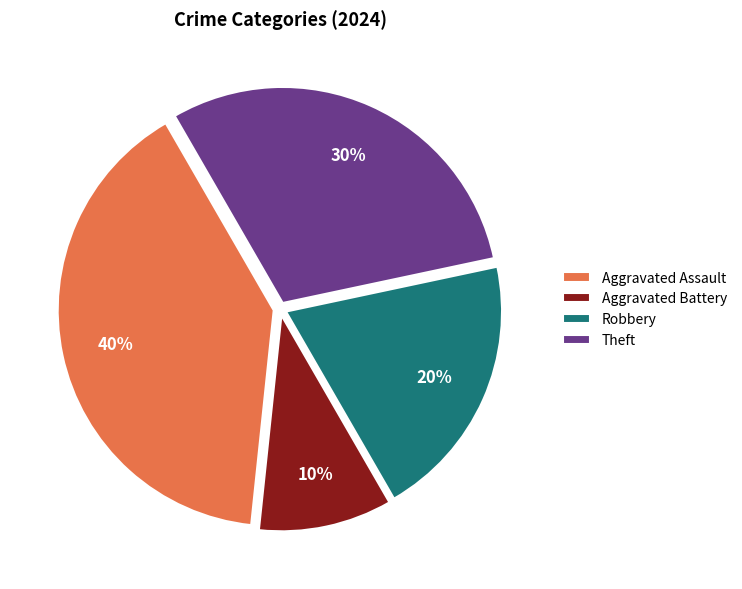

Is it true that Robbery is 34% of the pie?

False